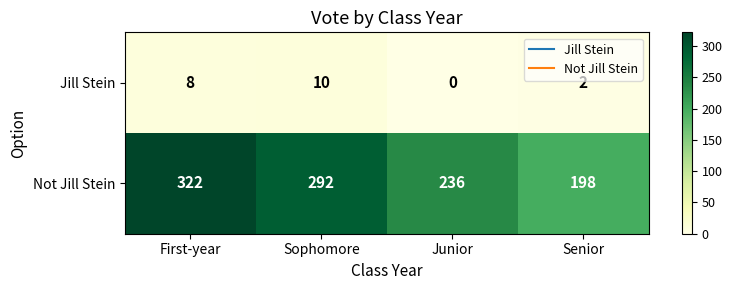

At how many categories does at least one series exceed 102?

4